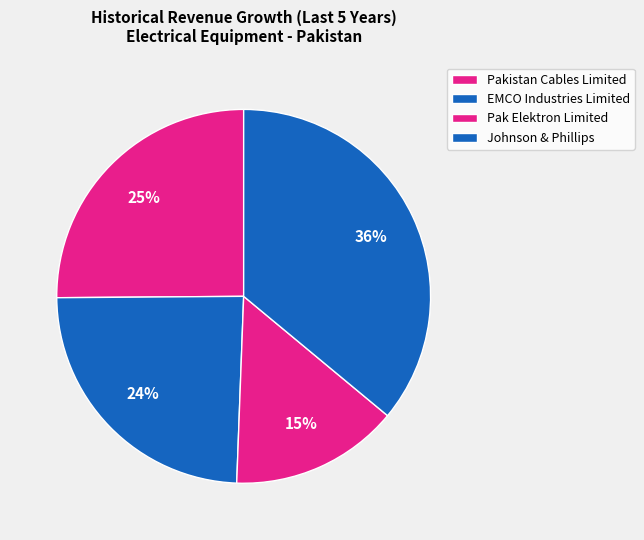

The Pak Elektron Limited slice represents 2% of the pie. True or false?

False